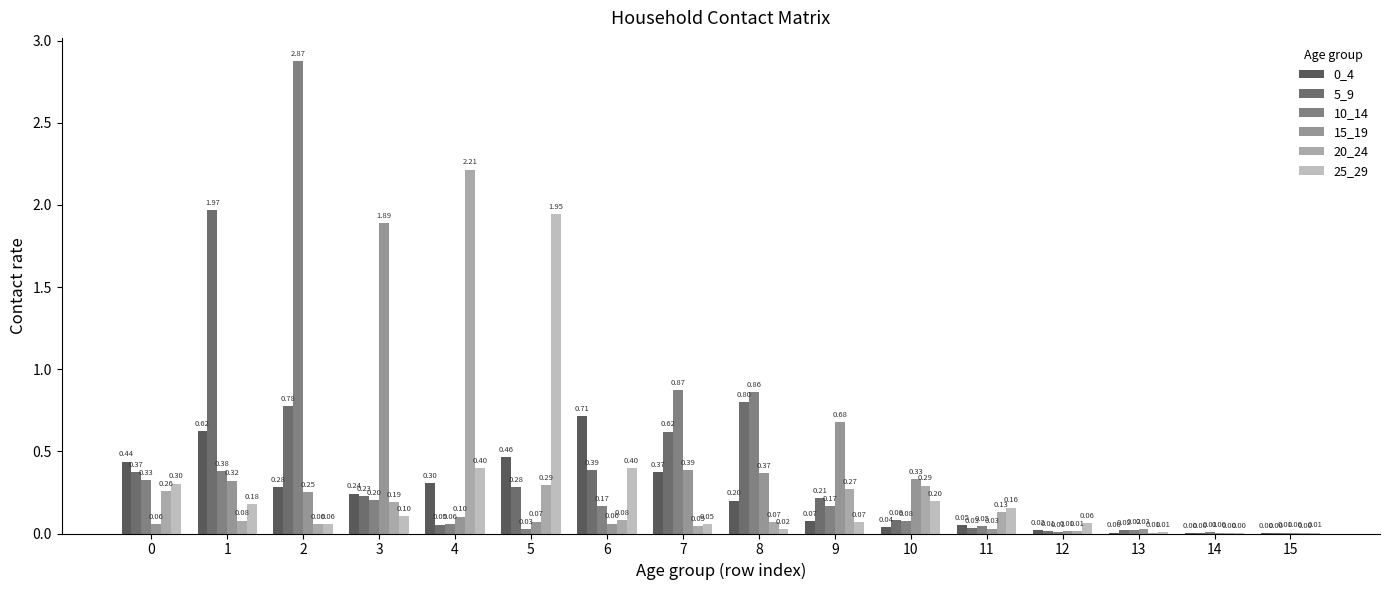

Is the value of 0_4 at 8 greater than the value of 10_14 at 12?

Yes